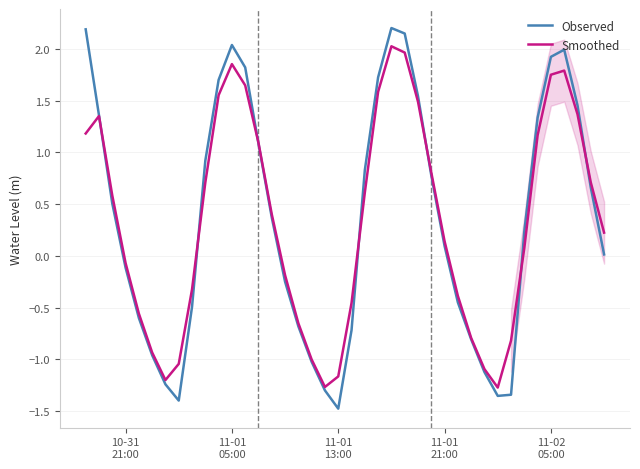

In Smoothed, how many points are lower than both neighbors (excluding endpoints)?

3